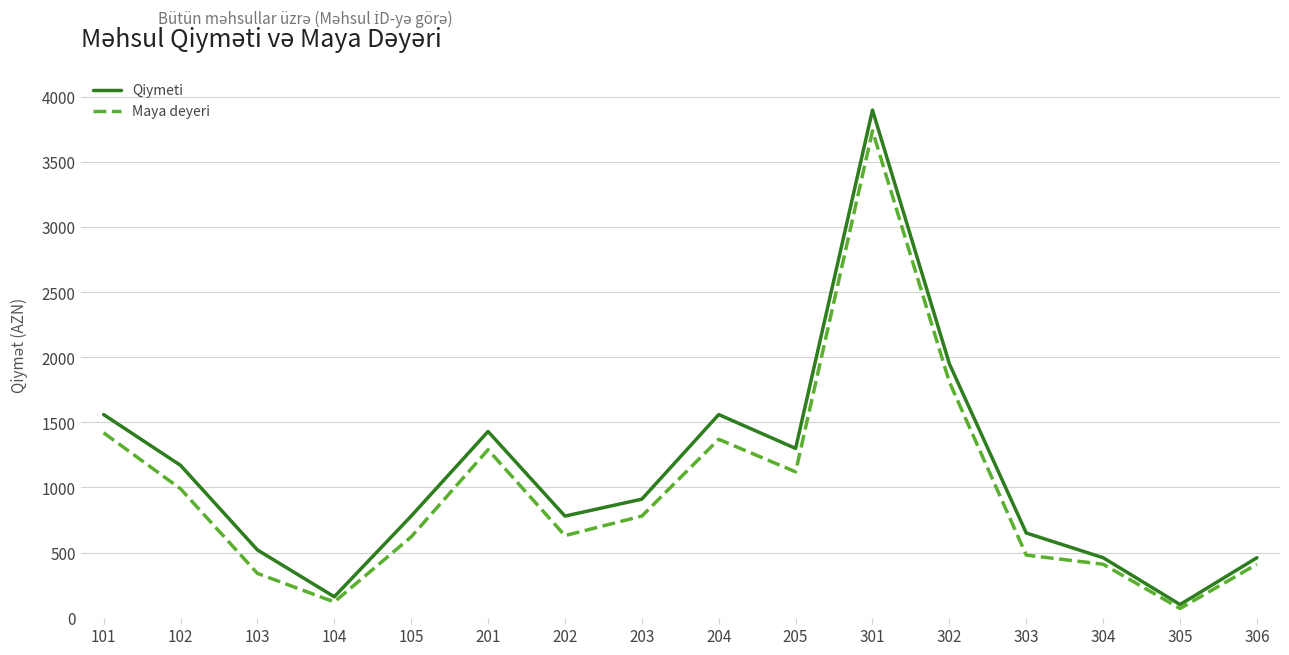

Rank the series at 303 from lowest to highest value.

Maya deyeri, Qiymeti